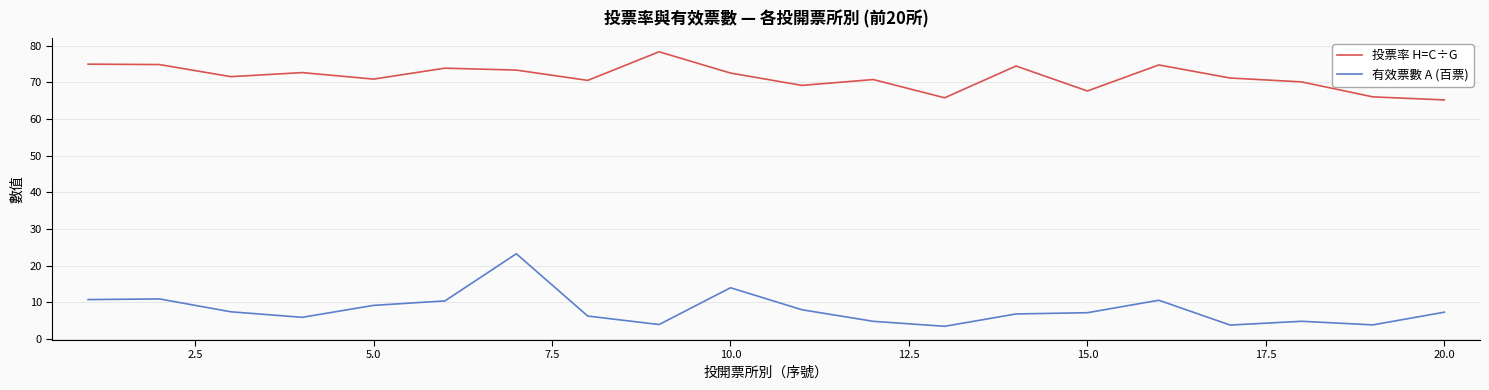

True or false: 有效票數 A (百票) and 投票率 H=C÷G cross at least once.

False